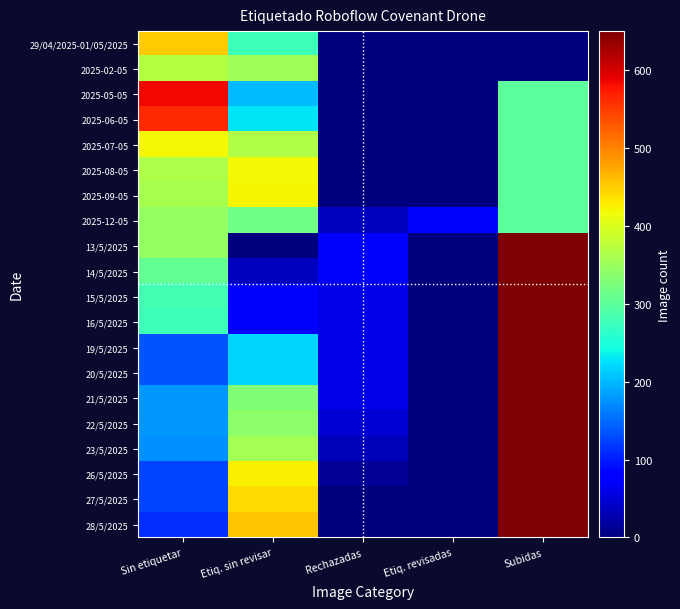

At which category is the sum across all series the highest?

Subidas